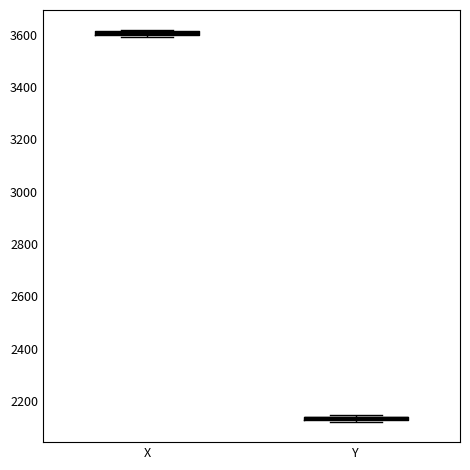

Which box has the highest median line?

X